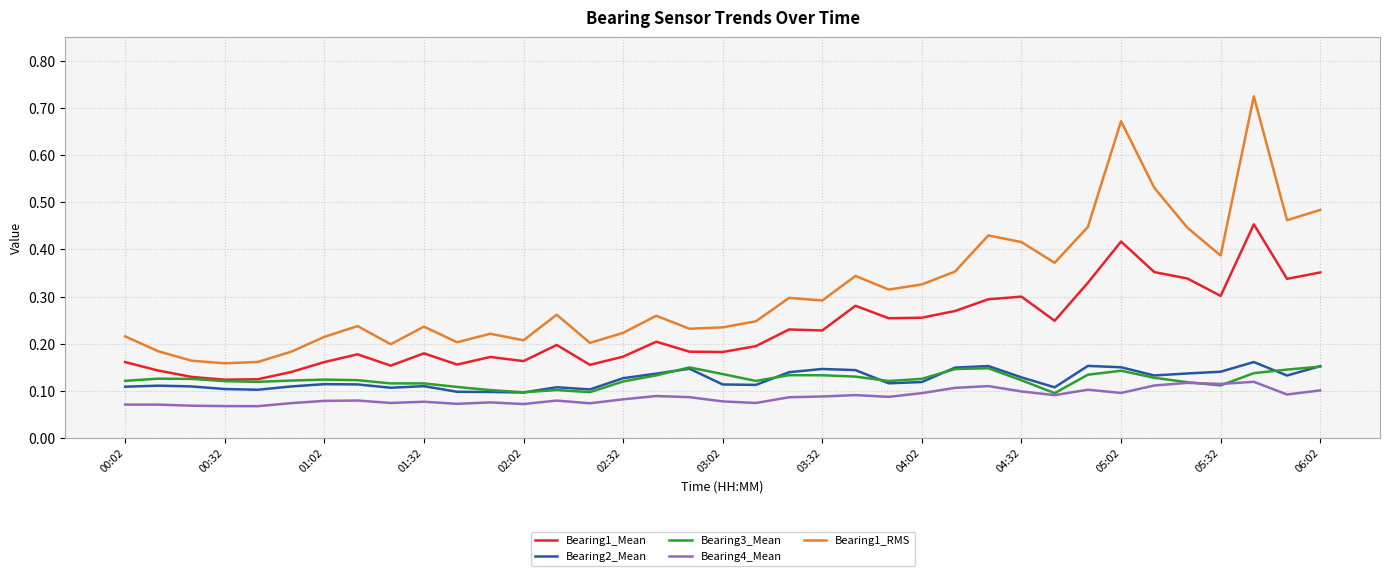

True or false: Bearing1_RMS and Bearing2_Mean intersect in this chart.

False